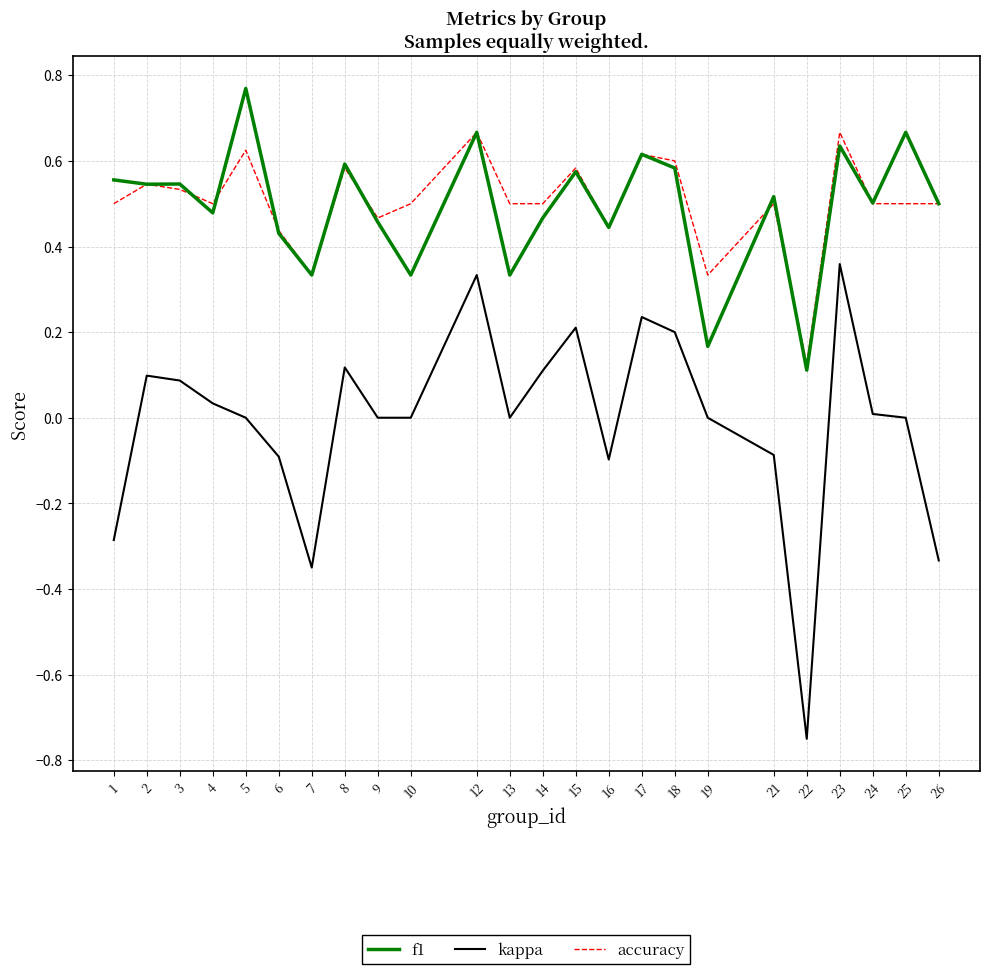

How many lines are shown in the chart?

3